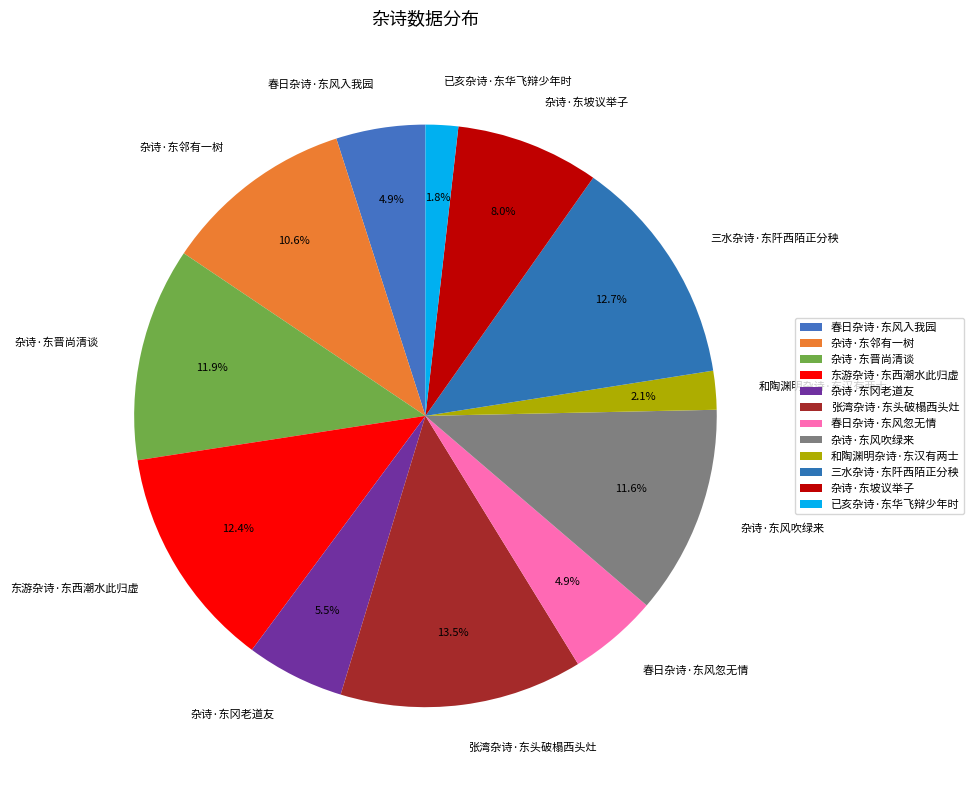

Which slice is the largest?

张湾杂诗·东头破榻西头灶